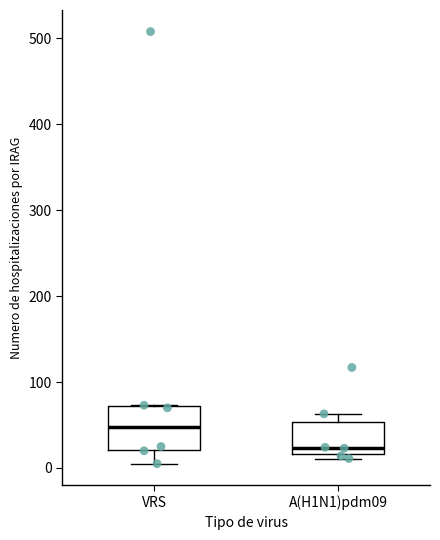

Where does the lower whisker of the box for VRS end on the y-axis? The values are not printed on the chart, so give them approximately, as read against the axis.

10